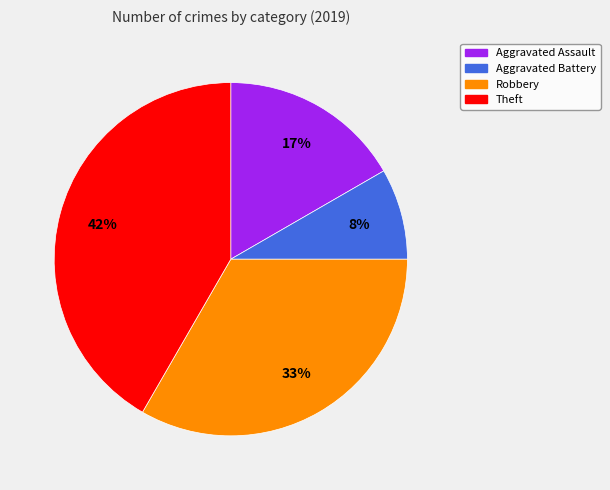

To the nearest percent, what is the average slice percentage?

25%